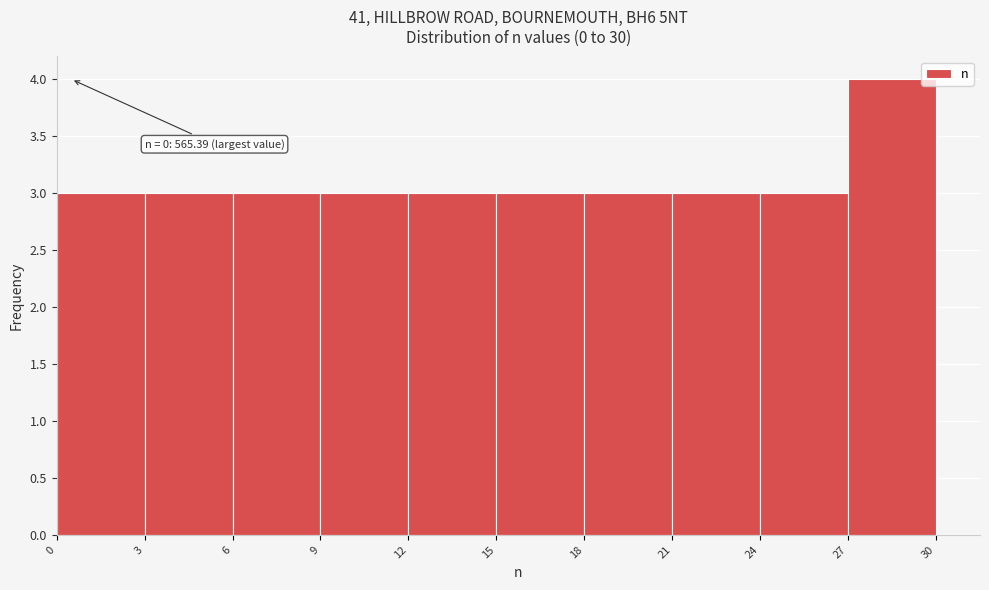

Which range on the x-axis has the tallest bar?

27 to 30